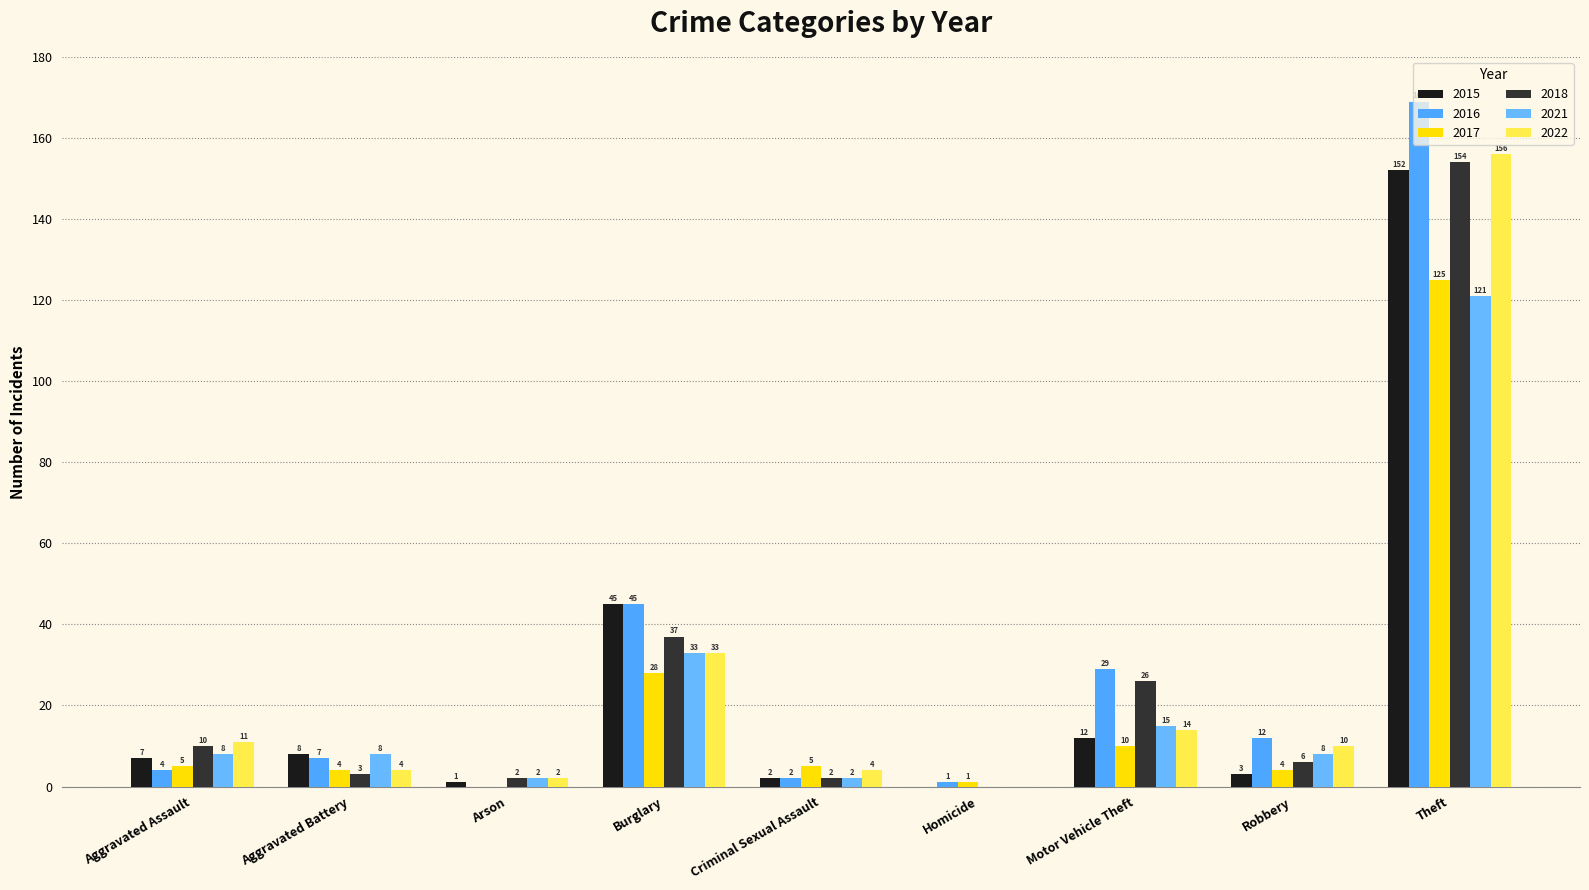

What is the sum of all 2022 values?

234